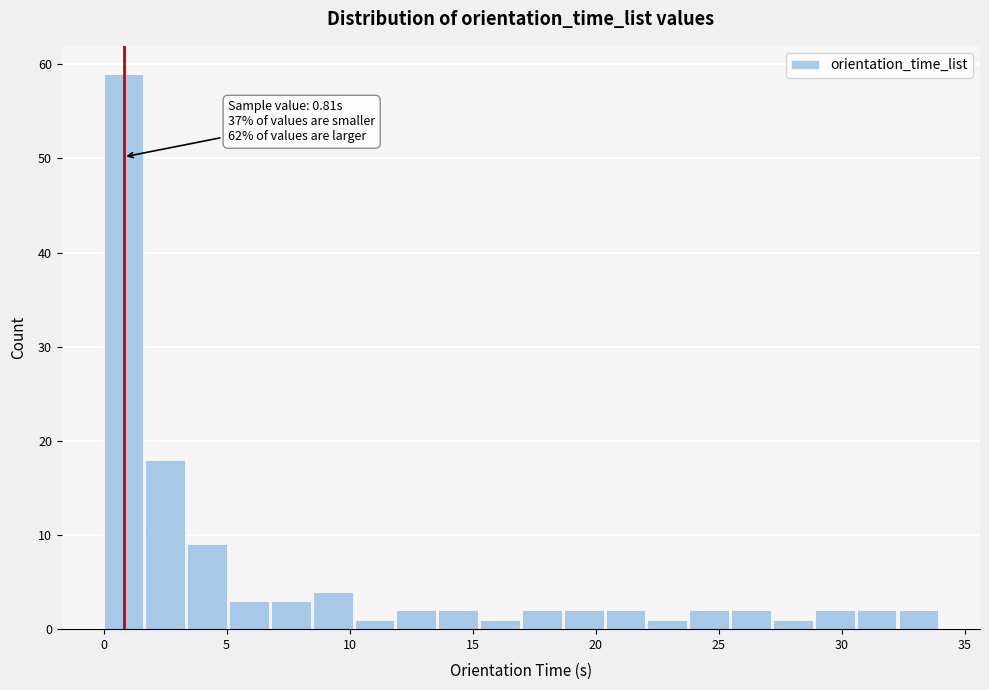

Read against the x-axis, roughly where is the centre of the tallest bar?

1.0